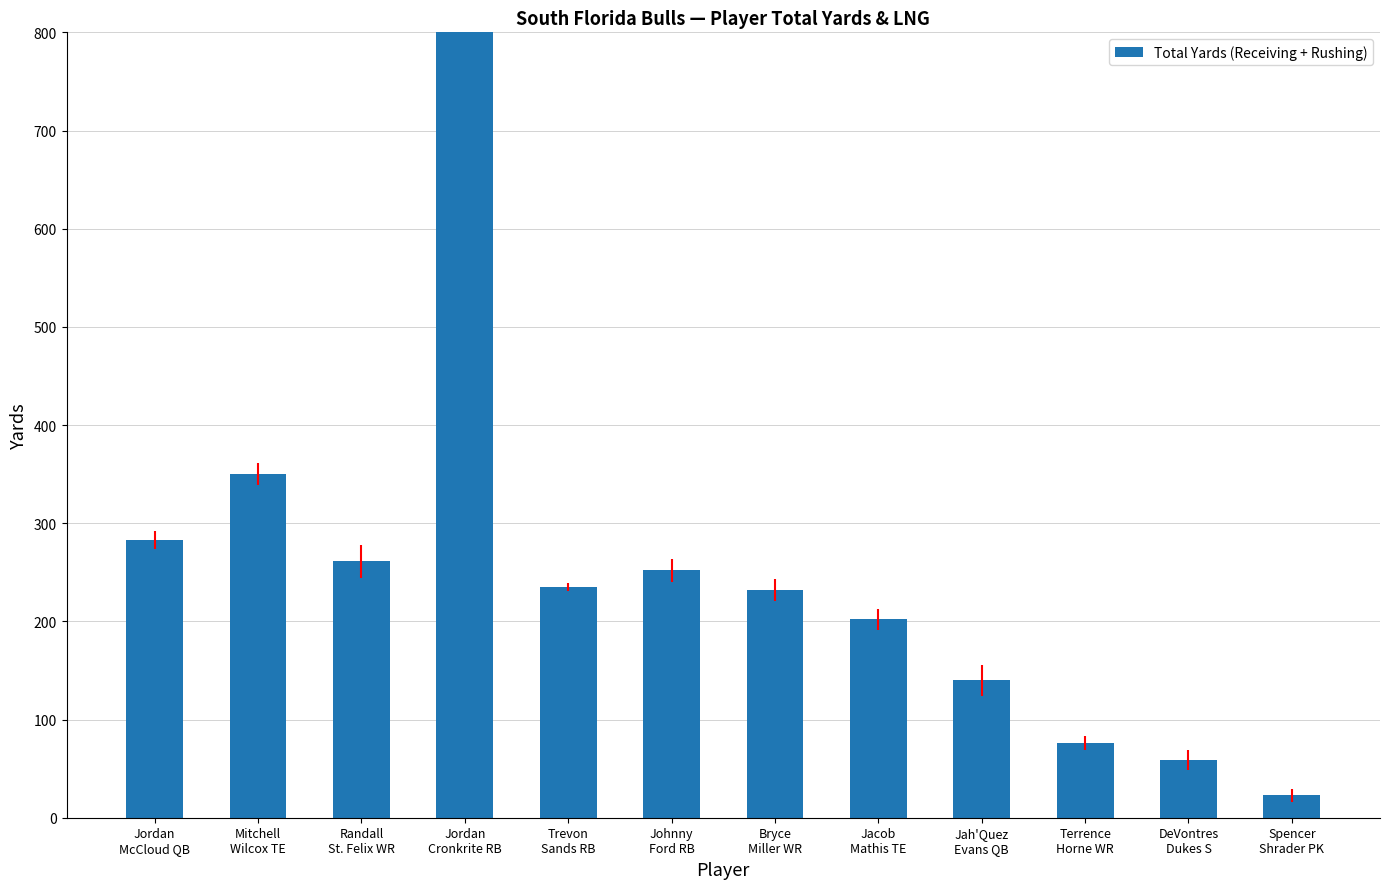

Where does the data first go above 235?

Jordan
McCloud QB